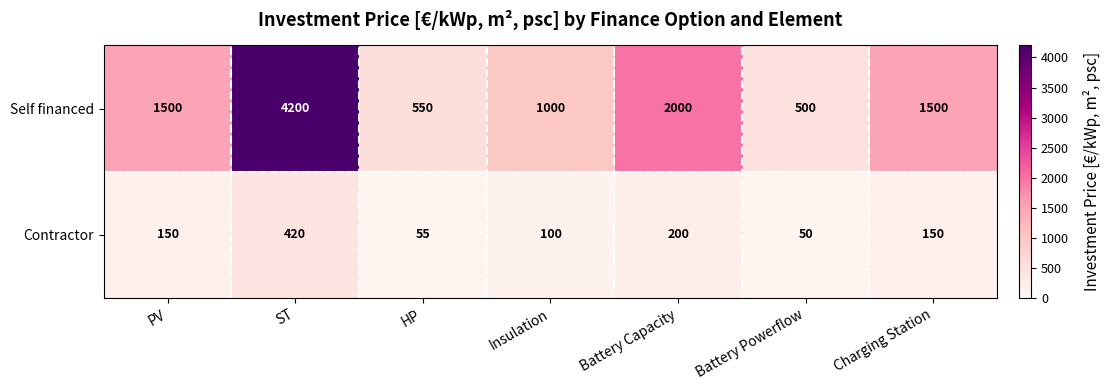

Reading left to right, what are all the values shown in this chart?

Self financed: PV=1500	ST=4200	HP=550	Insulation=1000	Battery Capacity=2000	Battery Powerflow=500	Charging Station=1500
Contractor: PV=150	ST=420	HP=55	Insulation=100	Battery Capacity=200	Battery Powerflow=50	Charging Station=150